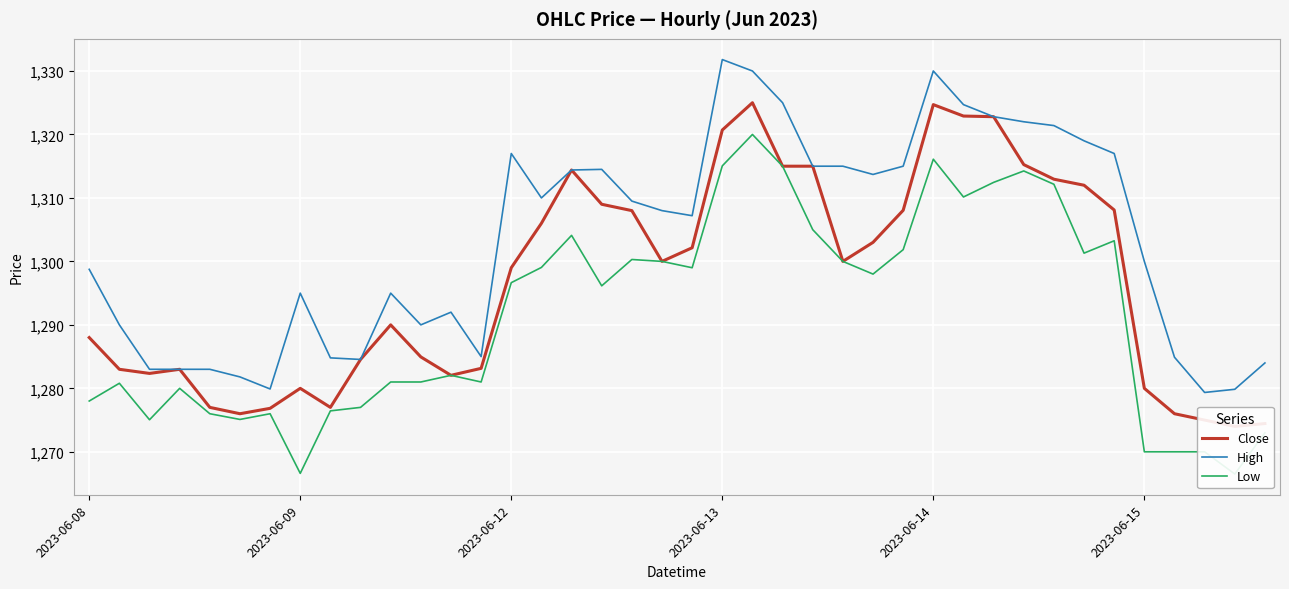

List the series in order of their peak value, highest first.

High, Close, Low